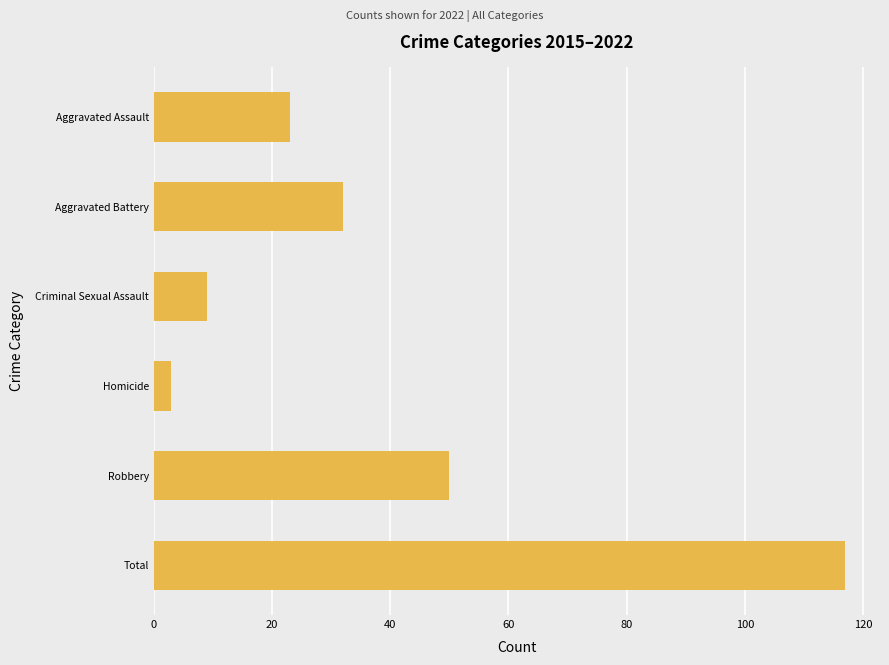

What is the label of the 6th bar from the bottom?

Aggravated Assault